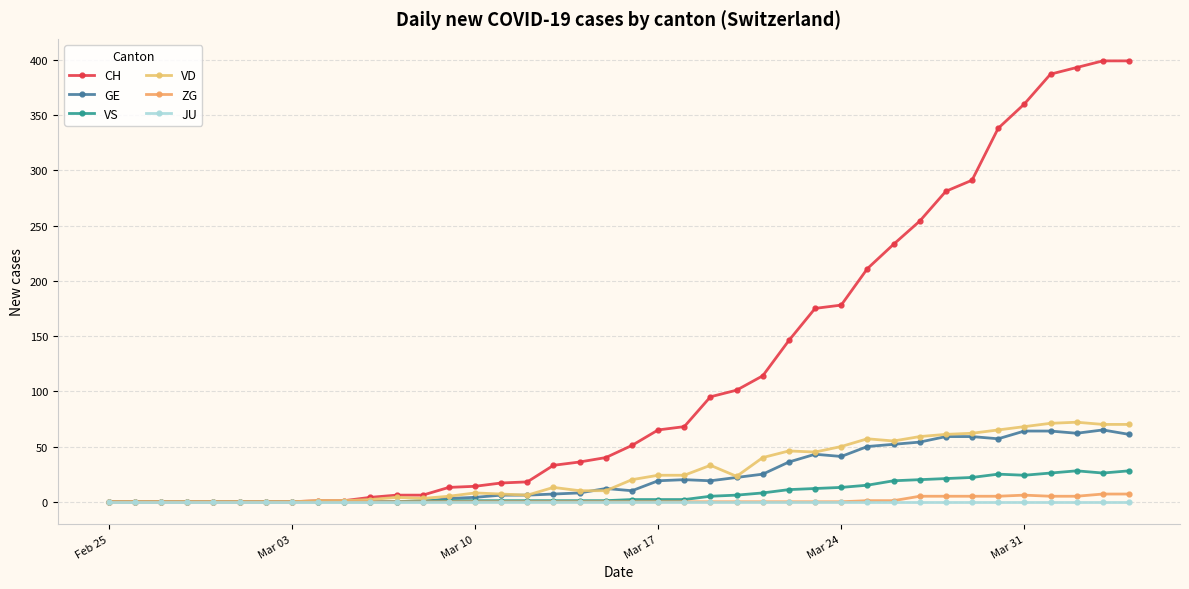

How many lines are shown in the chart?

6